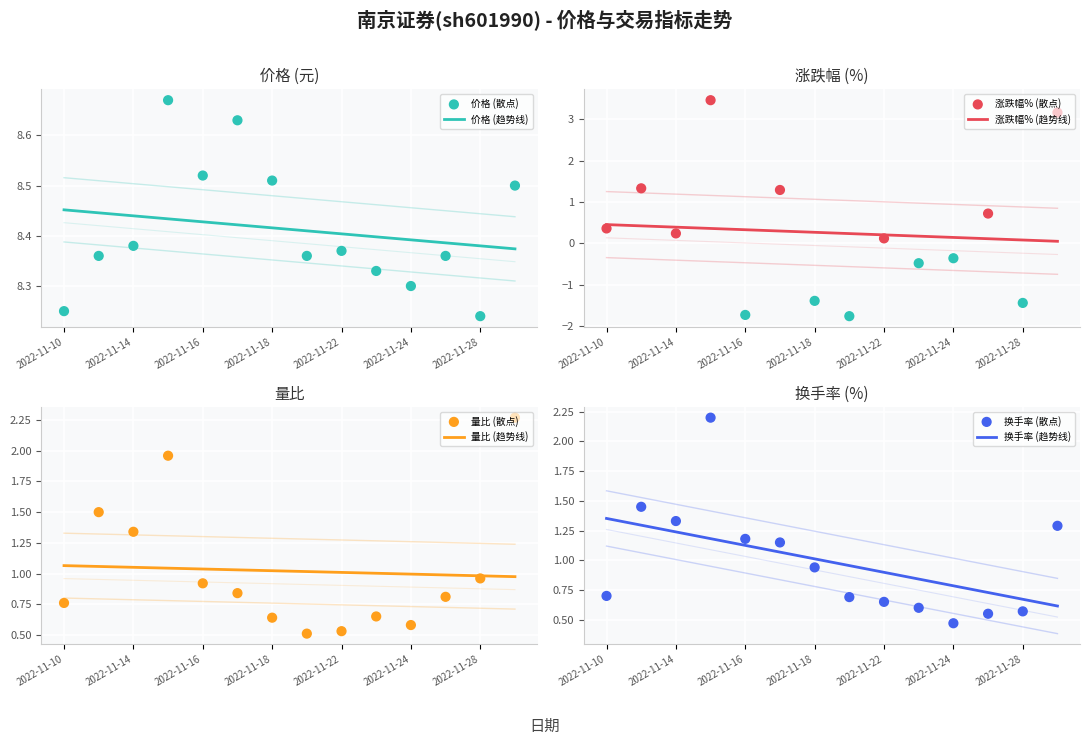

Which series has the largest total across all categories?

价格